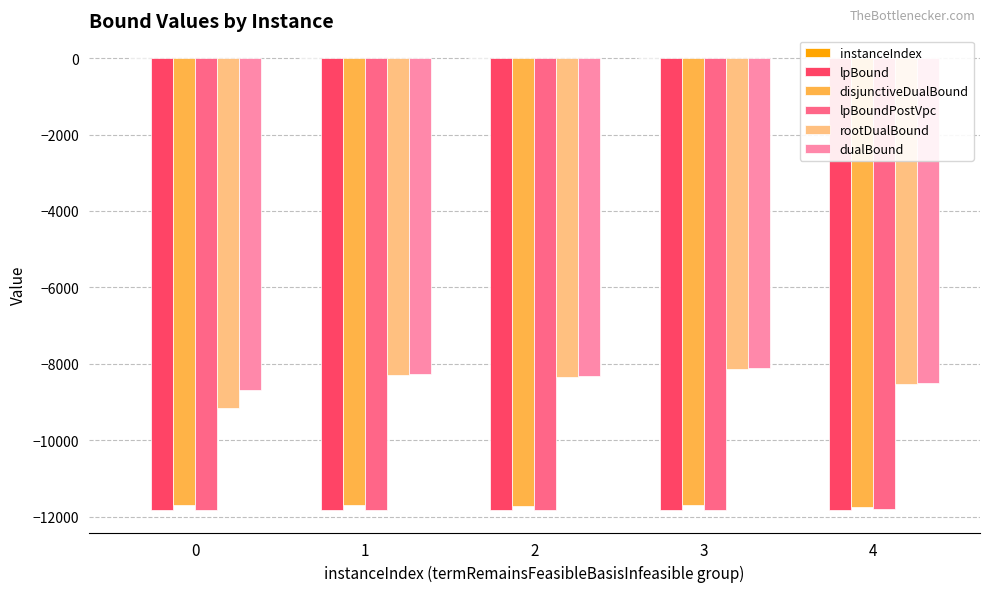

Is the value of rootDualBound at 0 greater than the value of lpBoundPostVpc at 2?

Yes